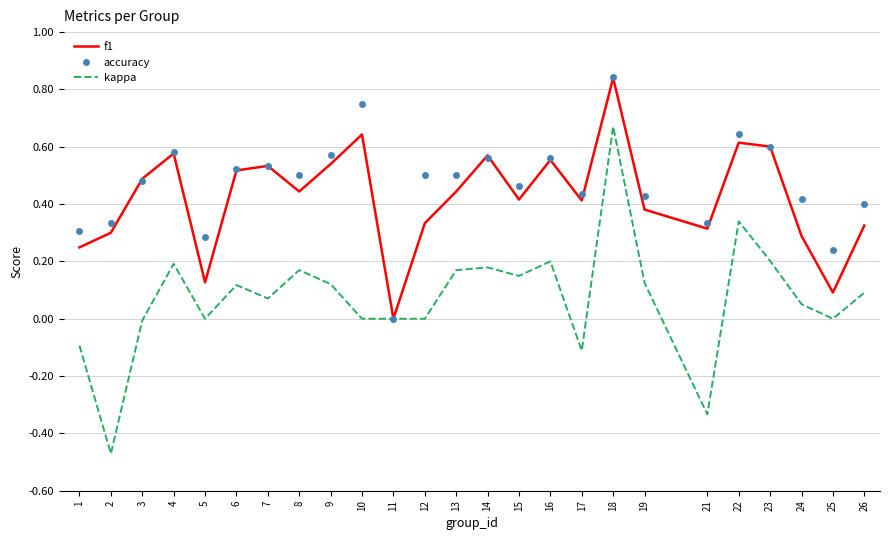

Which category has the highest value in the kappa series?

18